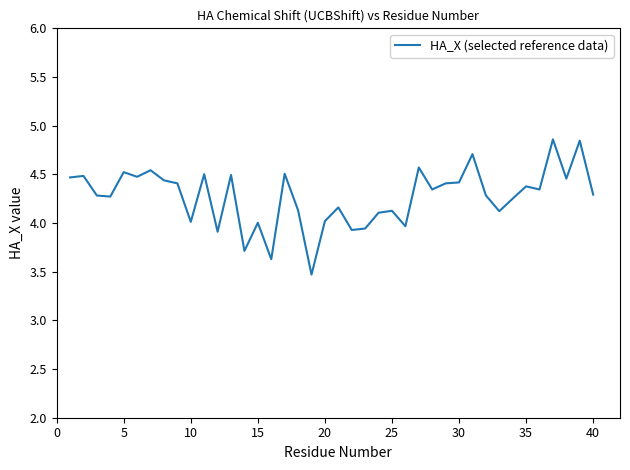

What is the difference between the maximum and minimum values?

1.4